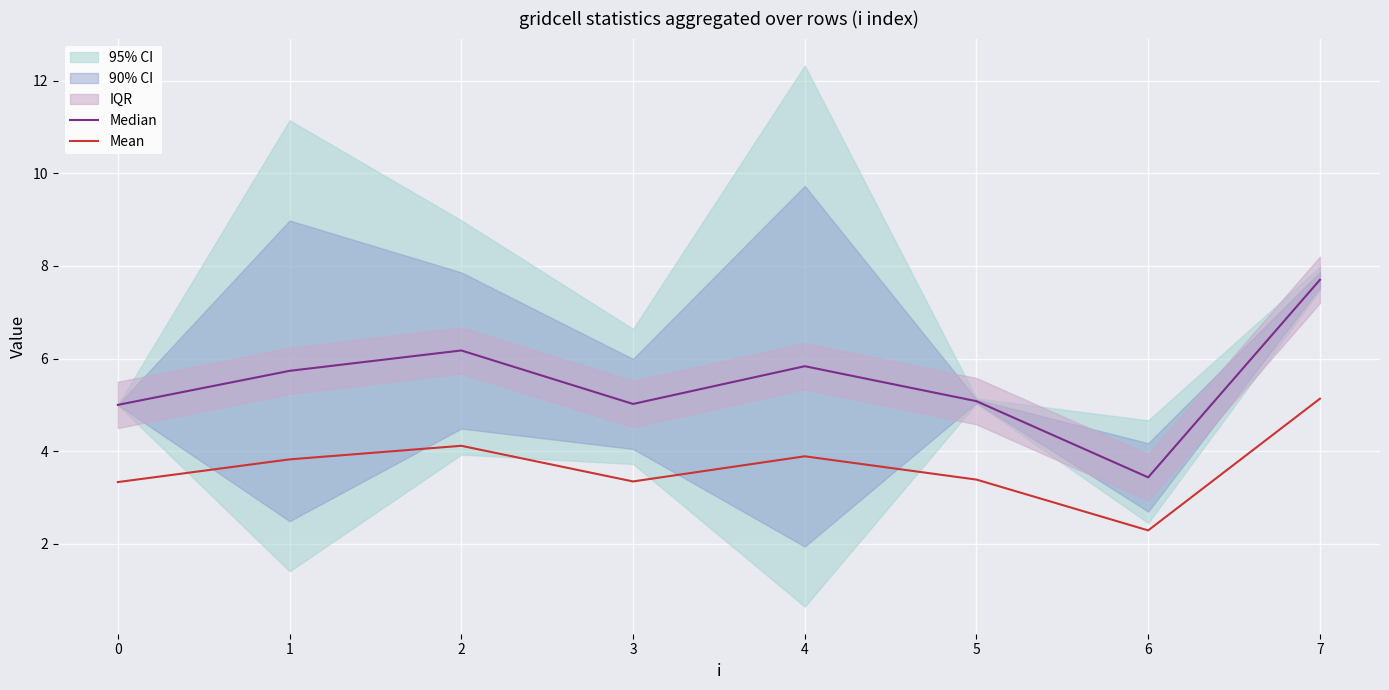

True or false: Median and Mean intersect in this chart.

False